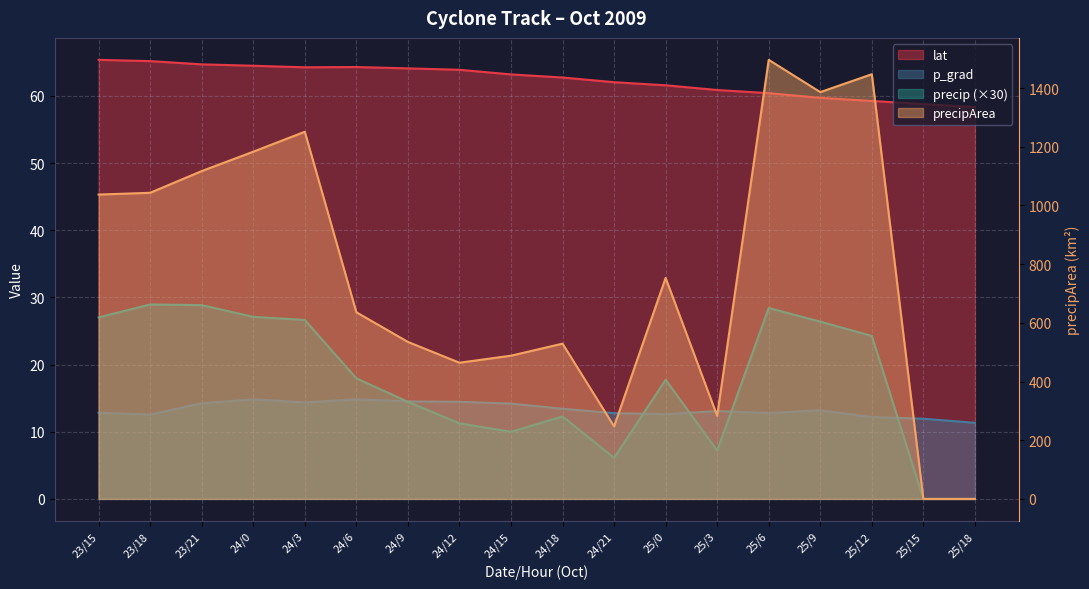

True or false: precipArea has more than 0 interior local peaks.

True